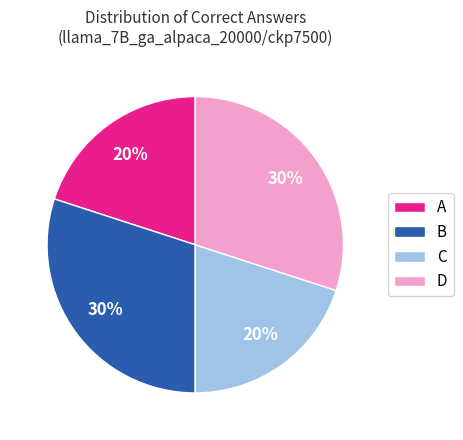

To the nearest percent, what is the combined percentage of C and D?

50%